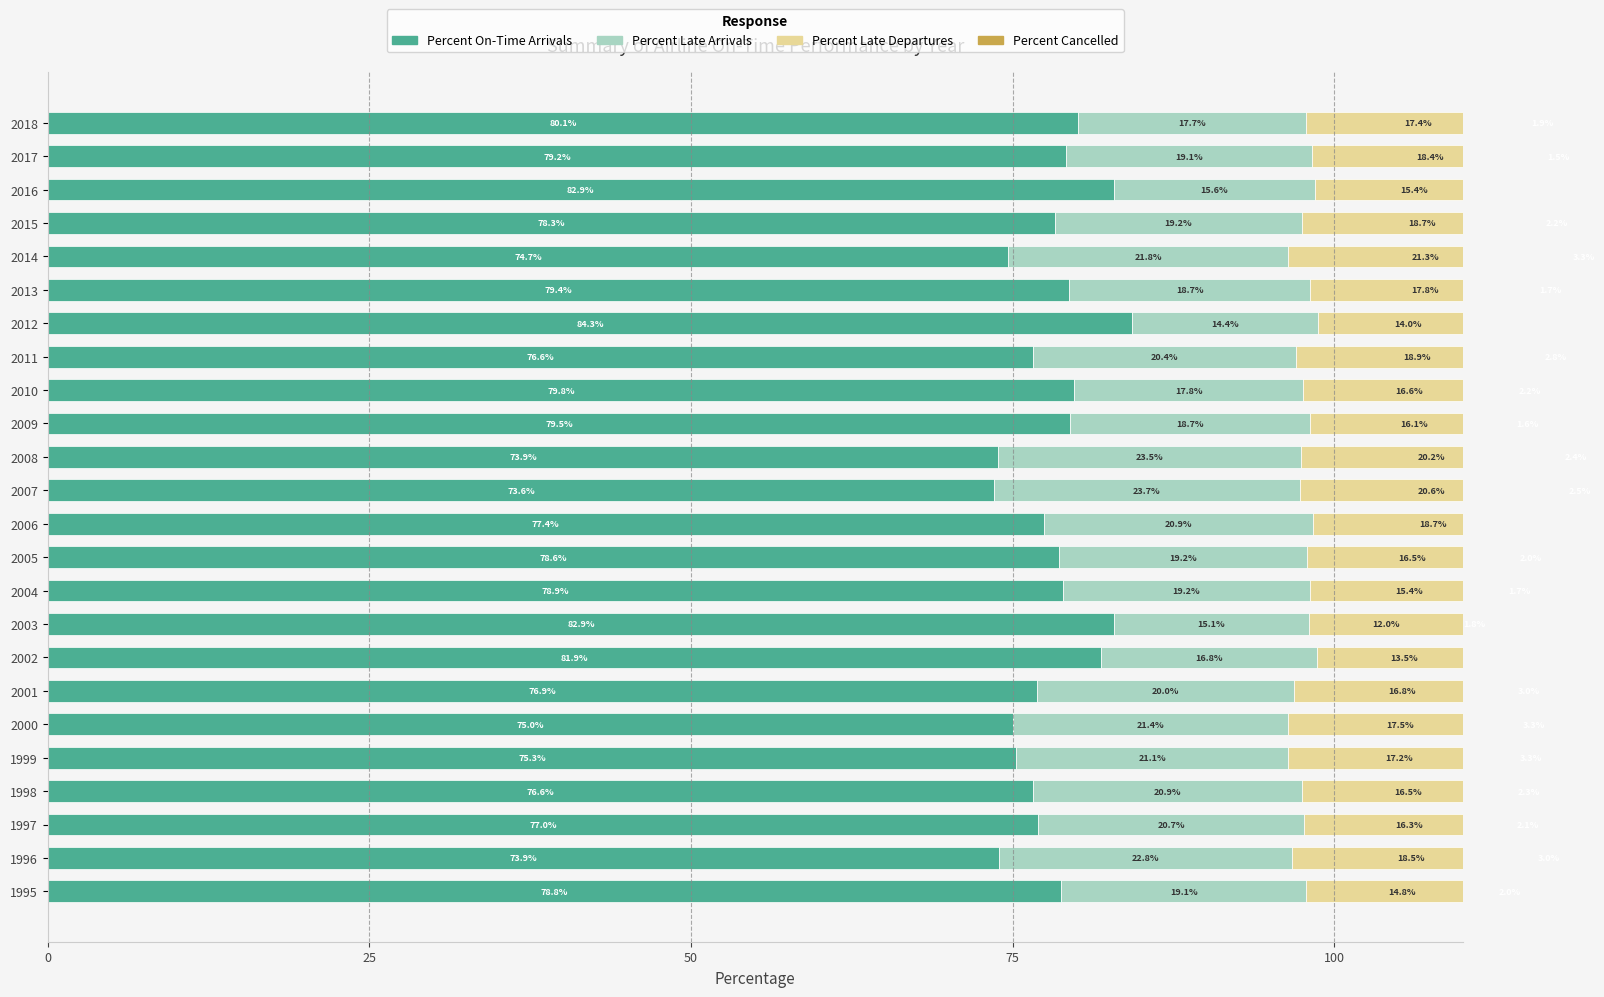

Is it true that Percent Cancelled equals 3.3 at 2014?

True